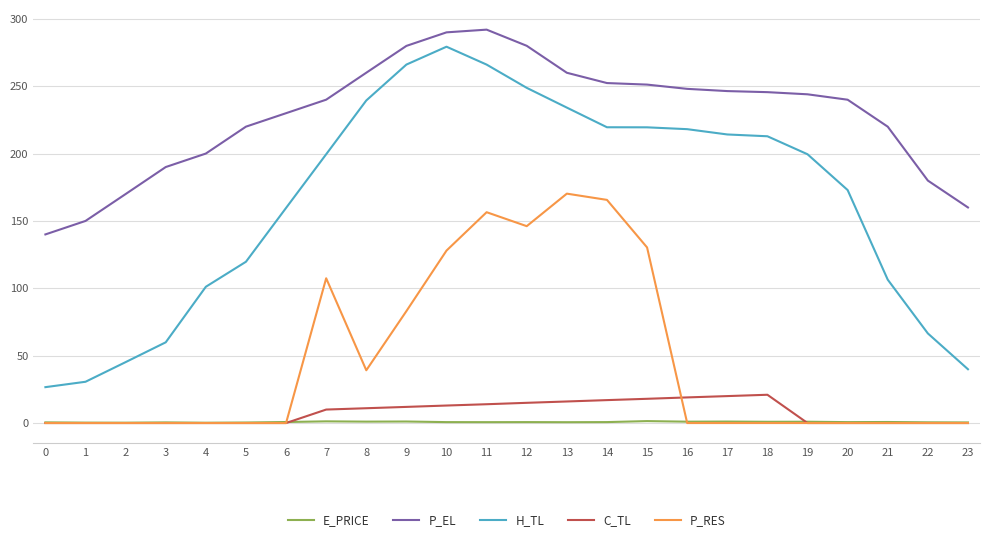

Which series changed the most between 15 and 19?

P_RES